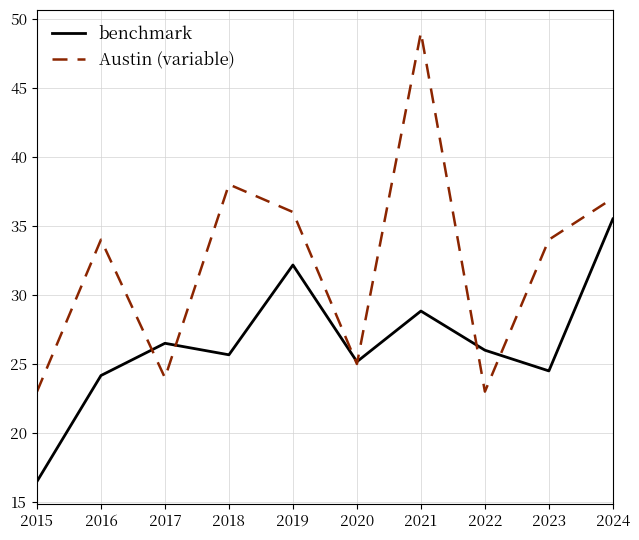

Reading right to left, list all the values displayed in this chart.

benchmark: 2024=35.5	2023=24.5	2022=26.0	2021=28.8	2020=25.2	2019=32.2	2018=25.7	2017=26.5	2016=24.2	2015=16.5
Austin (variable): 2024=37.0	2023=34.0	2022=23.0	2021=49.0	2020=25.0	2019=36.0	2018=38.0	2017=24.0	2016=34.0	2015=23.0